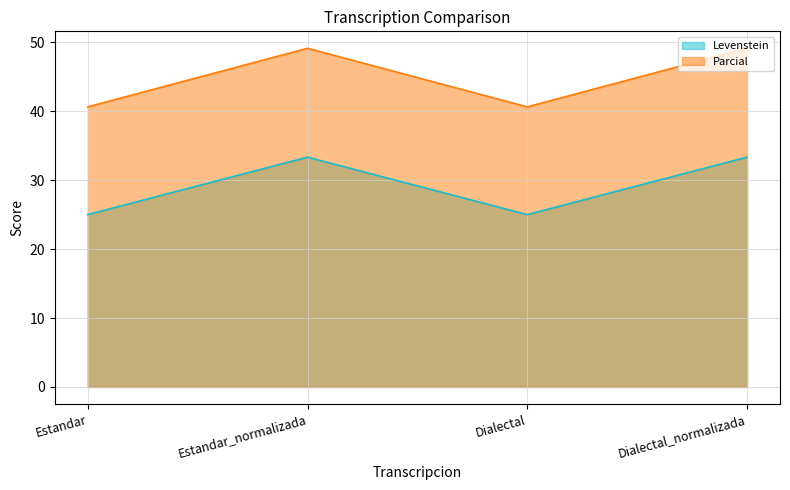

What is the difference between the maximum and minimum values in the Levenstein series?

8.3